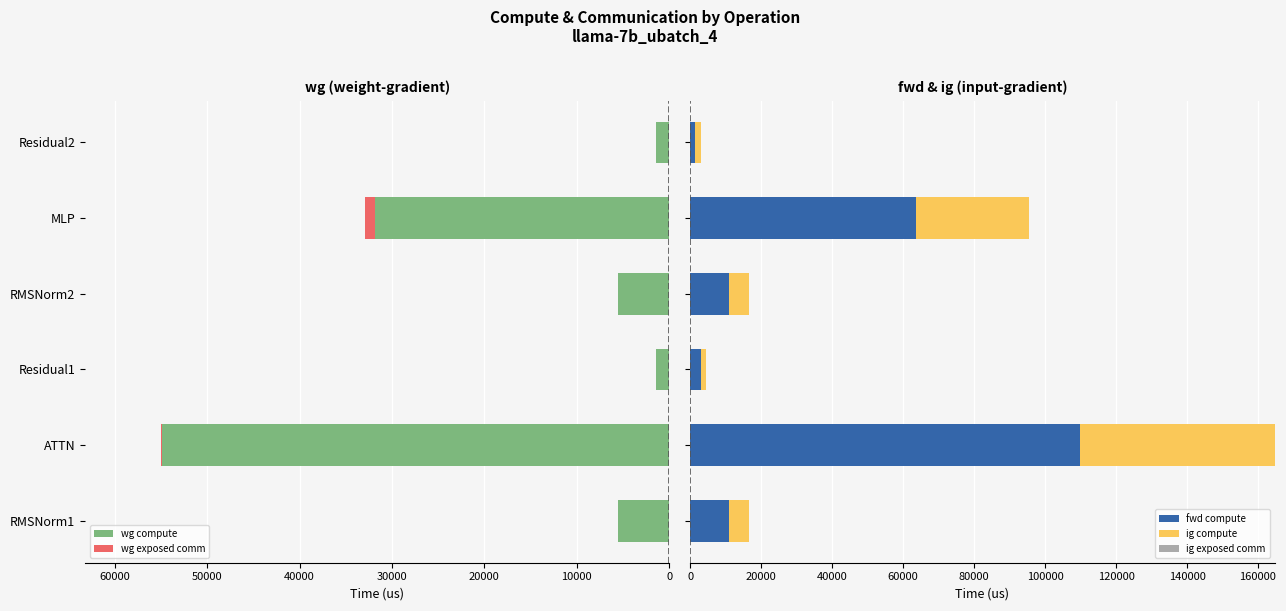

What are all the series names shown in the legend?

wg compute, wg exposed comm, fwd compute, ig compute, ig exposed comm